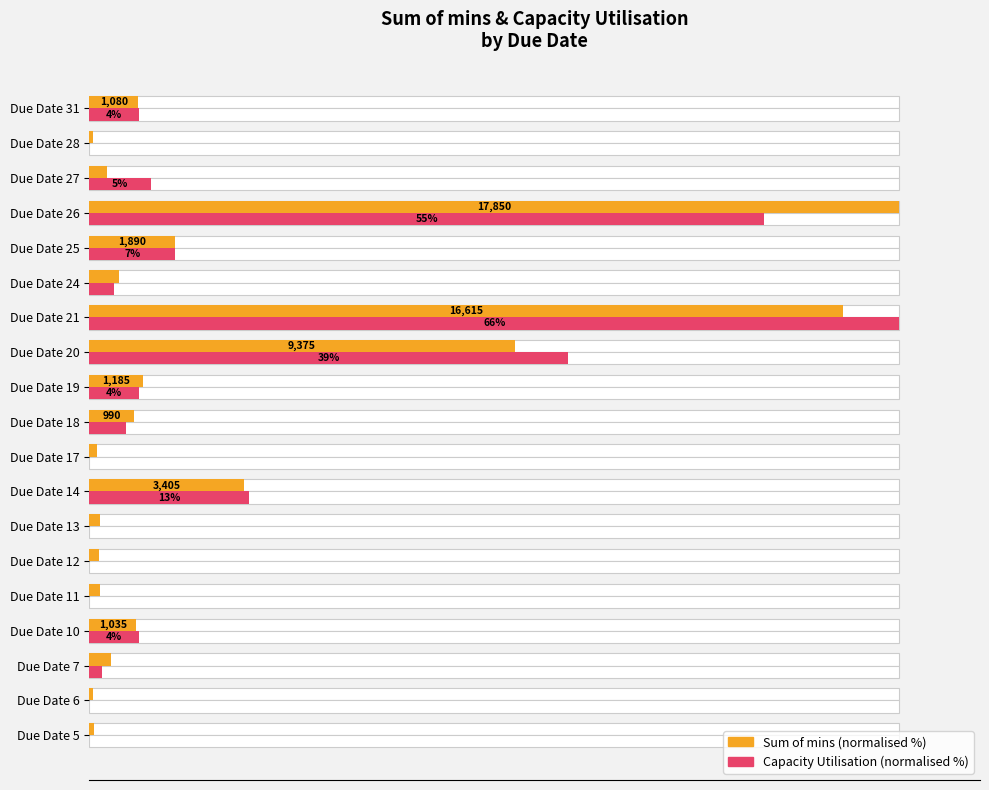

What is the difference between the second highest and second lowest values in the Sum of mins (normalised %) series?

92.7